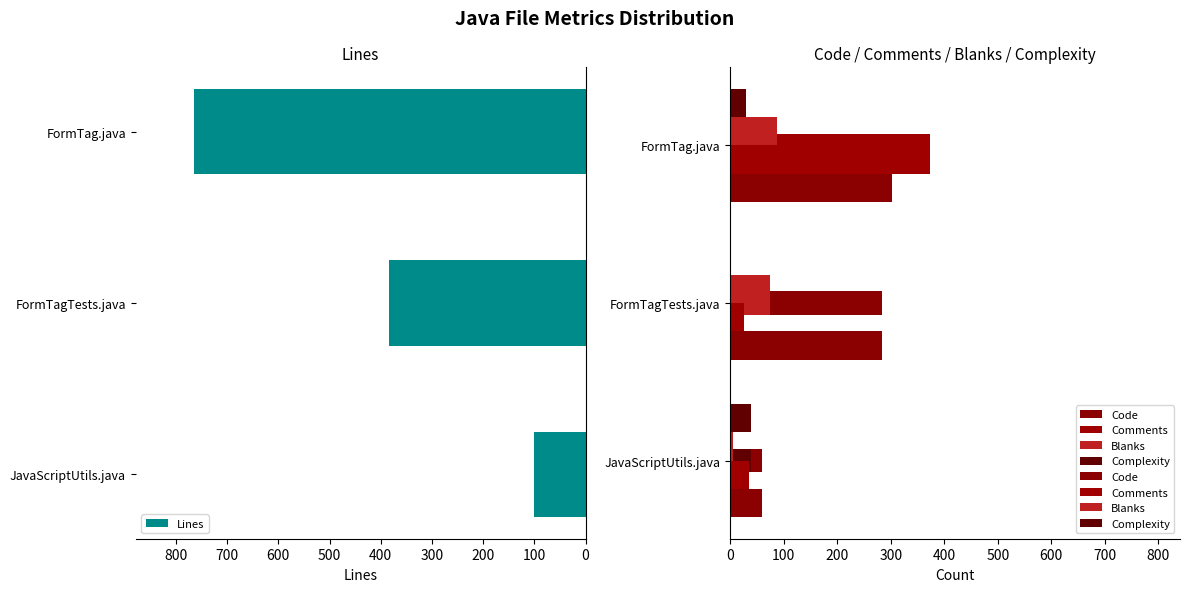

The value of Lines at JavaScriptUtils.java is 101. True or false?

True